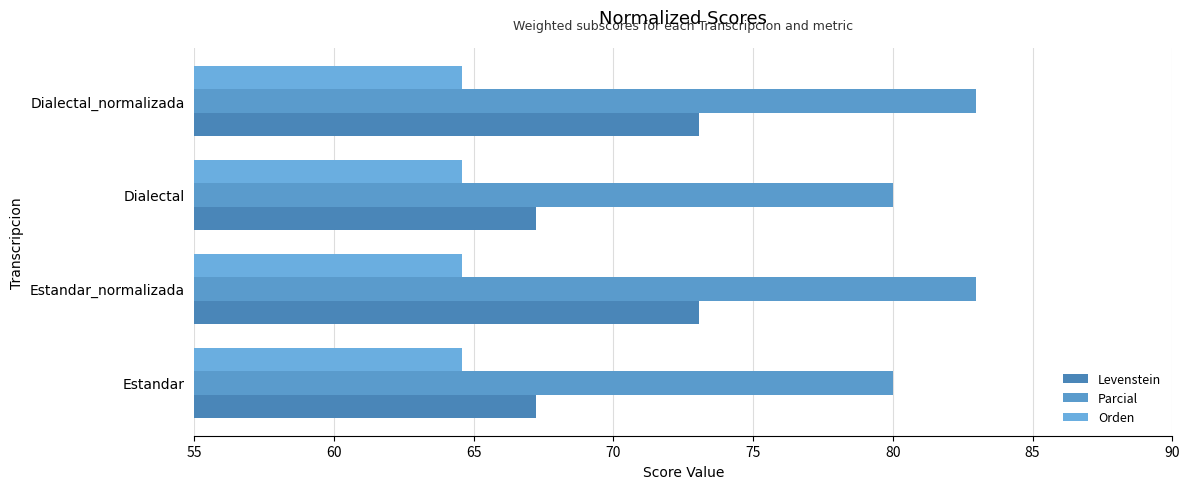

Count the number of categories in the chart.

4